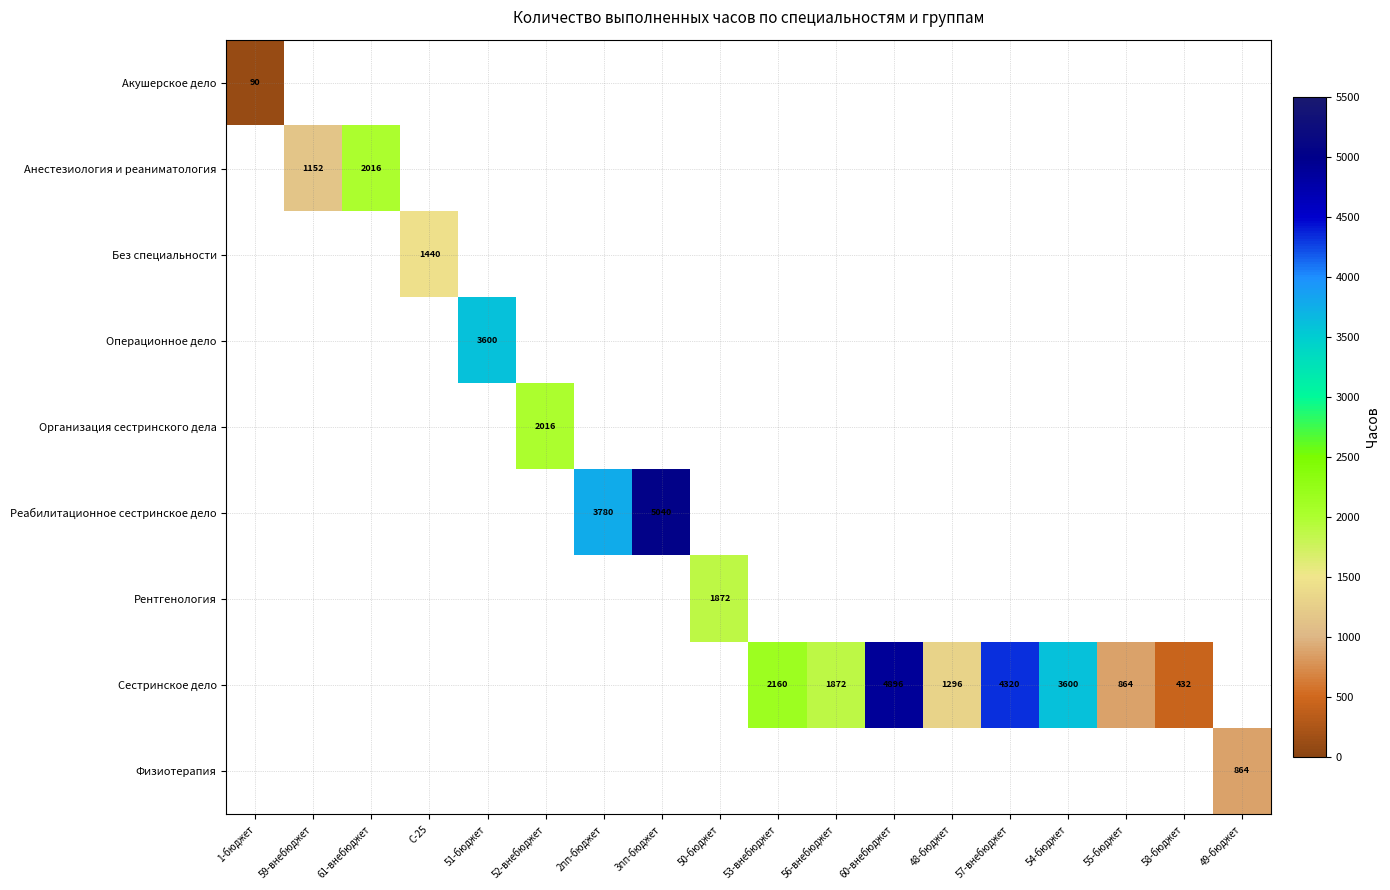

What is the minimum value shown in the chart?

90.0